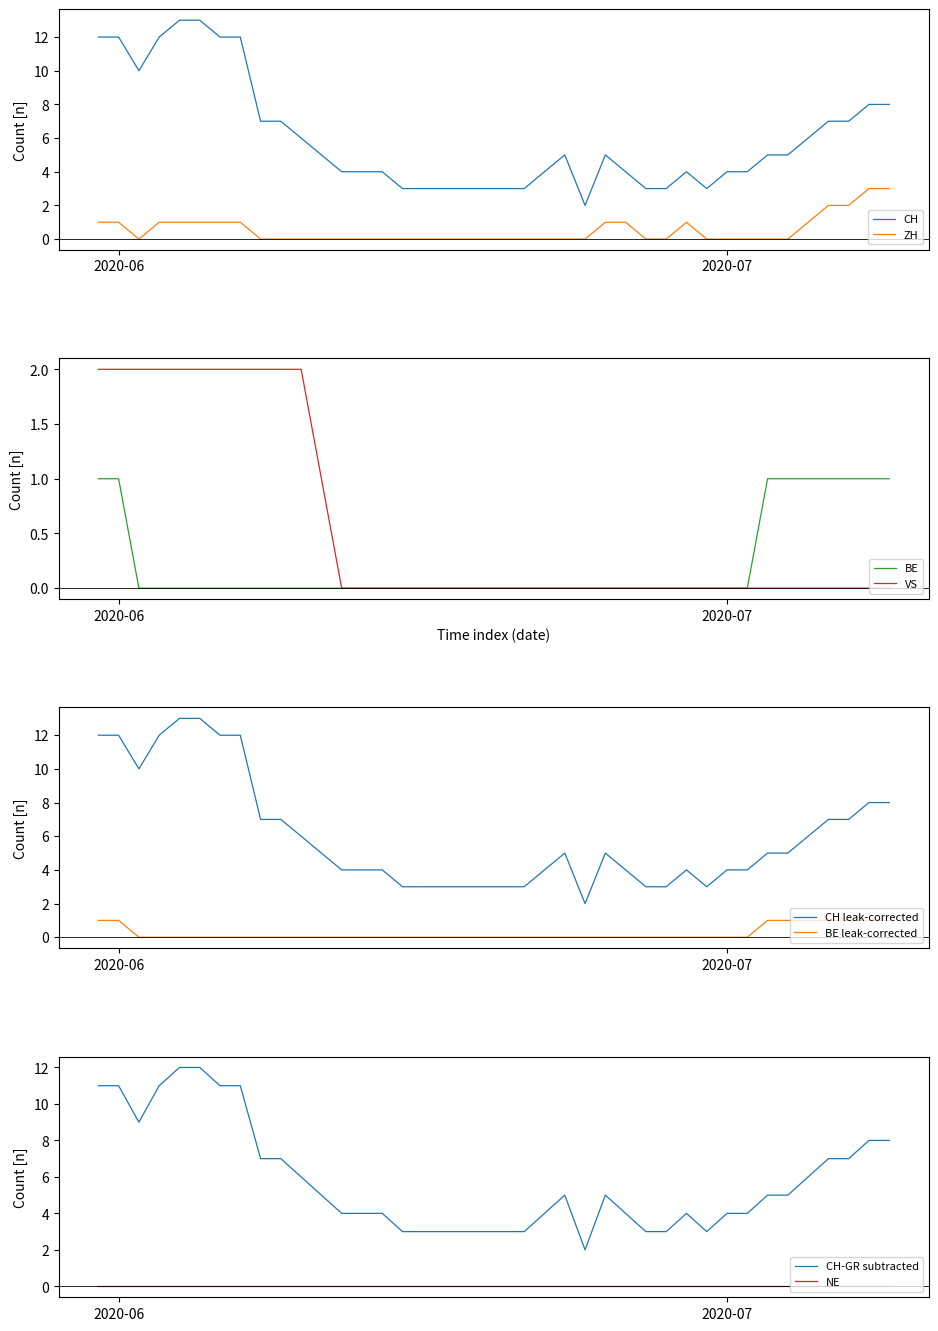

Where is BE nearest to the value 0?

2020-06-02